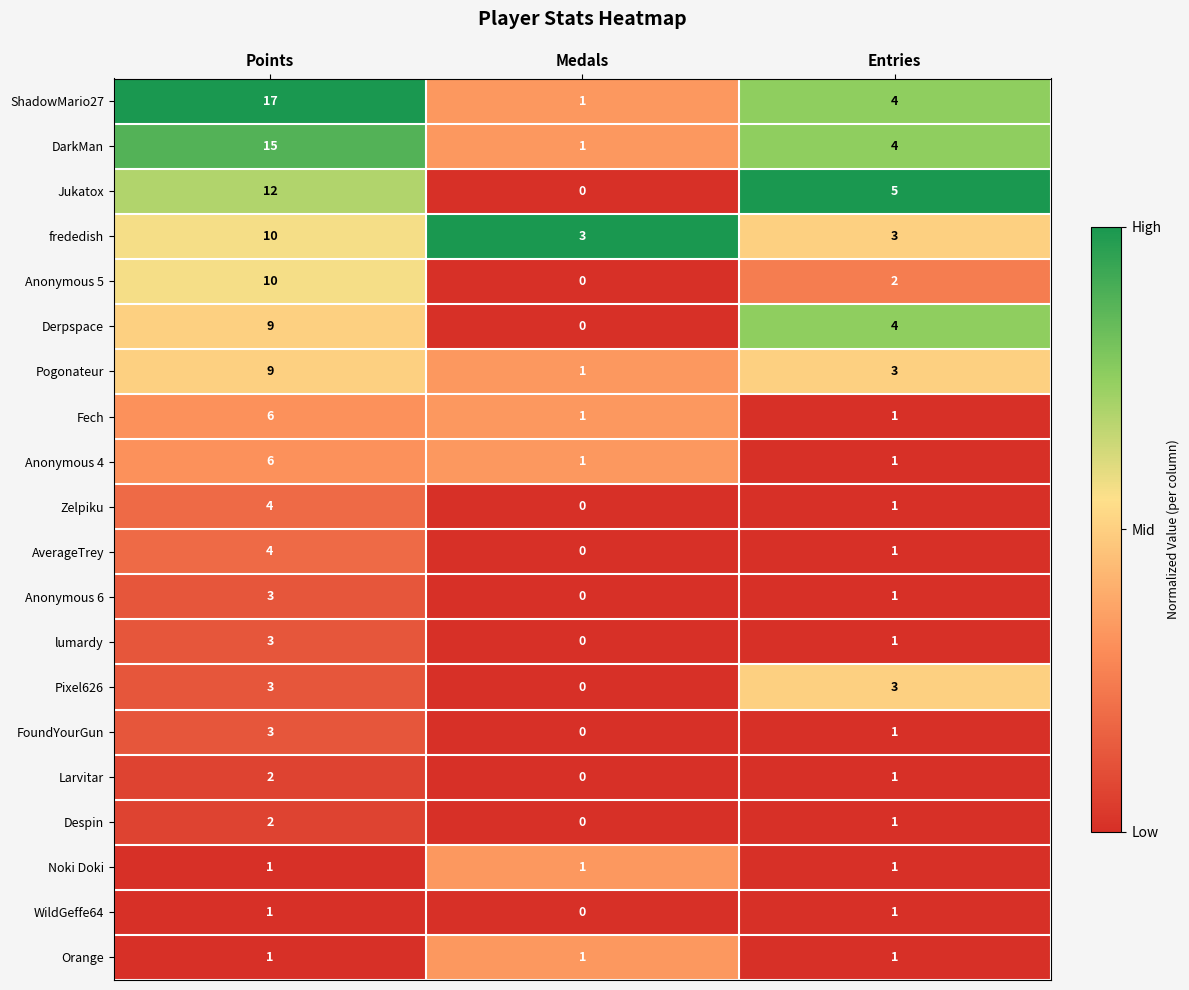

Which series has the widest spread of values?

ShadowMario27